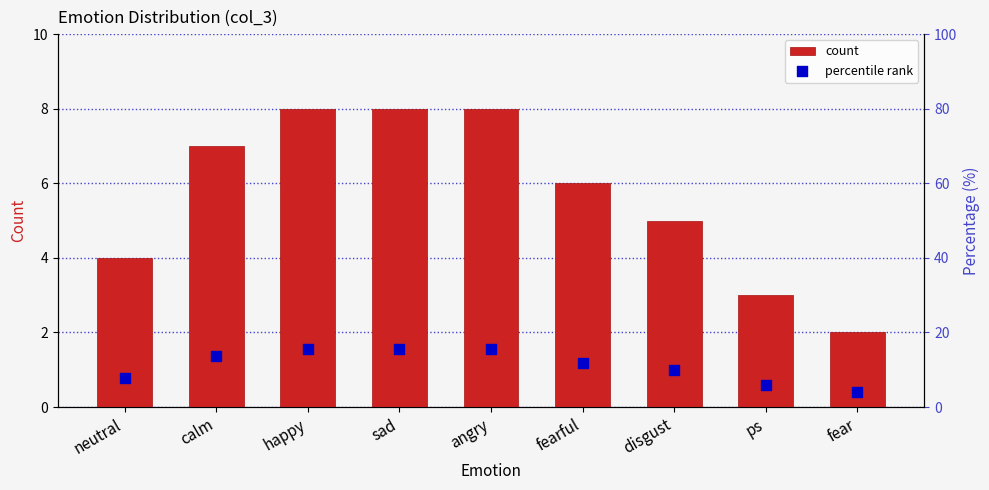

What are all the series names shown in the legend?

count, percentile rank